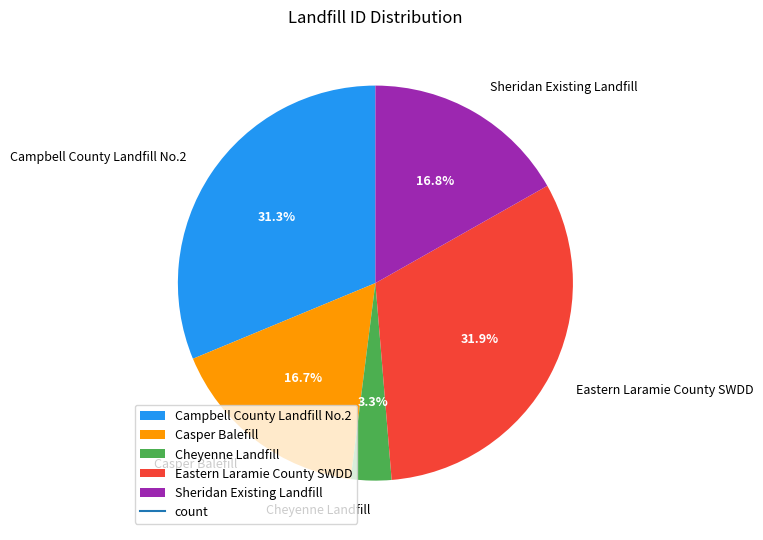

Is Sheridan Existing Landfill the majority of the pie?

No